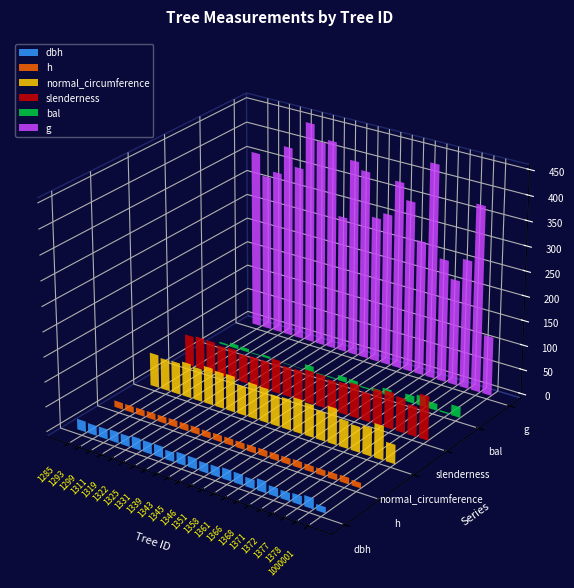

Is it true that normal_circumference equals 130.4 at 1331?

False